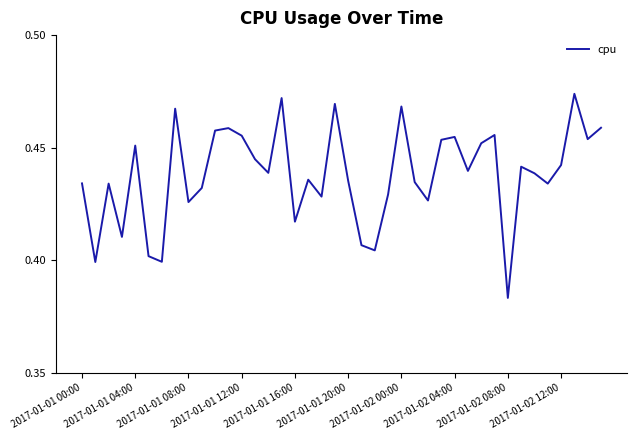

What is the value of the 35th point from the left?

0.4